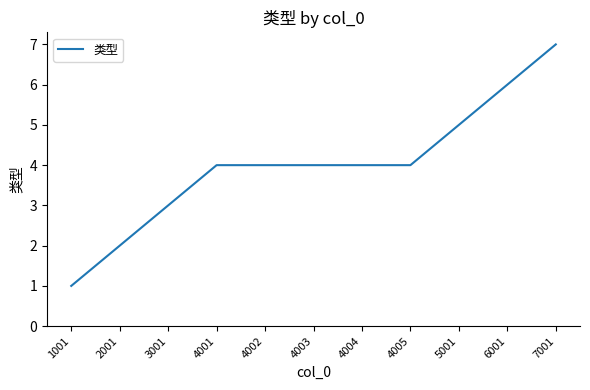

How many values are between 3 and 5?

7